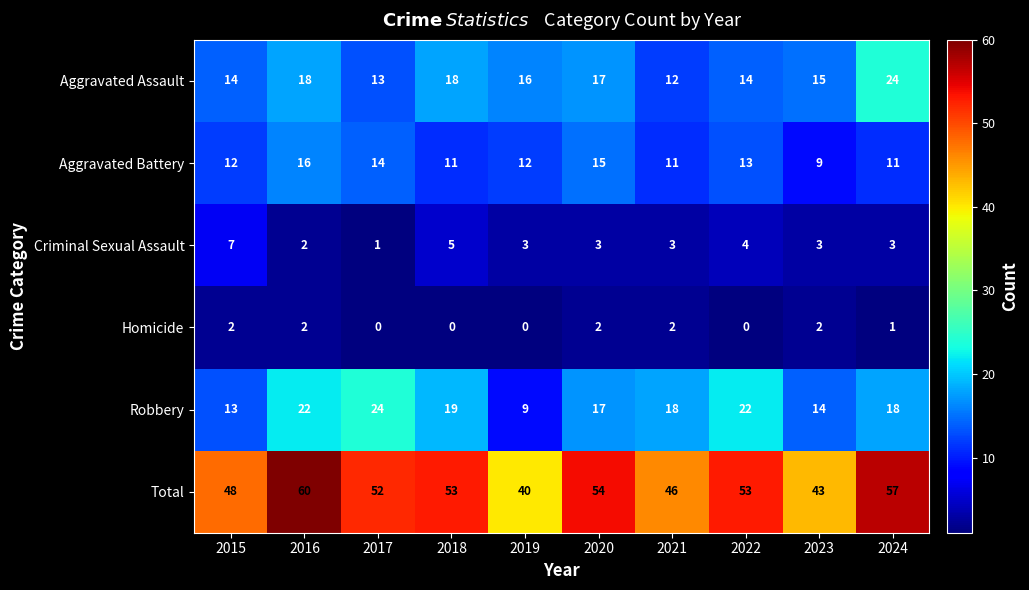

Count the Criminal Sexual Assault values in the range 3 to 4.

6